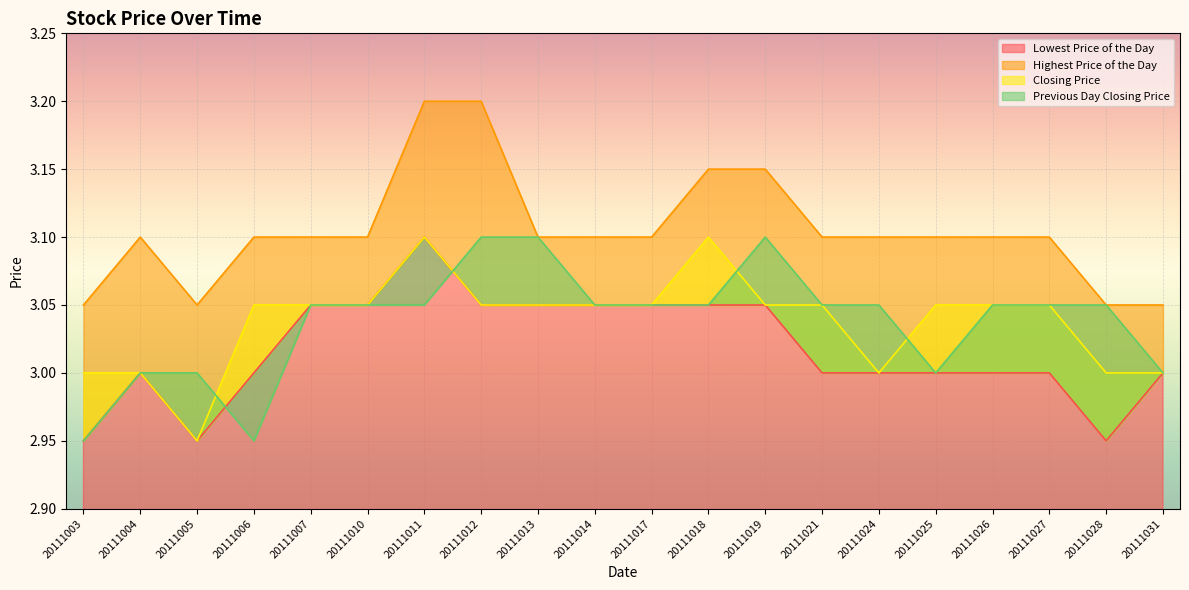

True or false: Highest Price of the Day has more than 0 points higher than both neighbors.

True